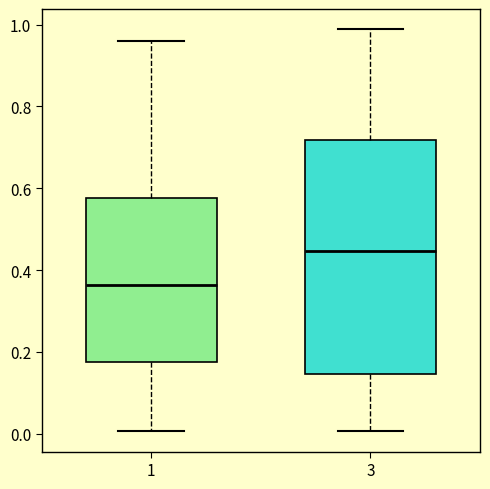

Which box has the highest median line?

3